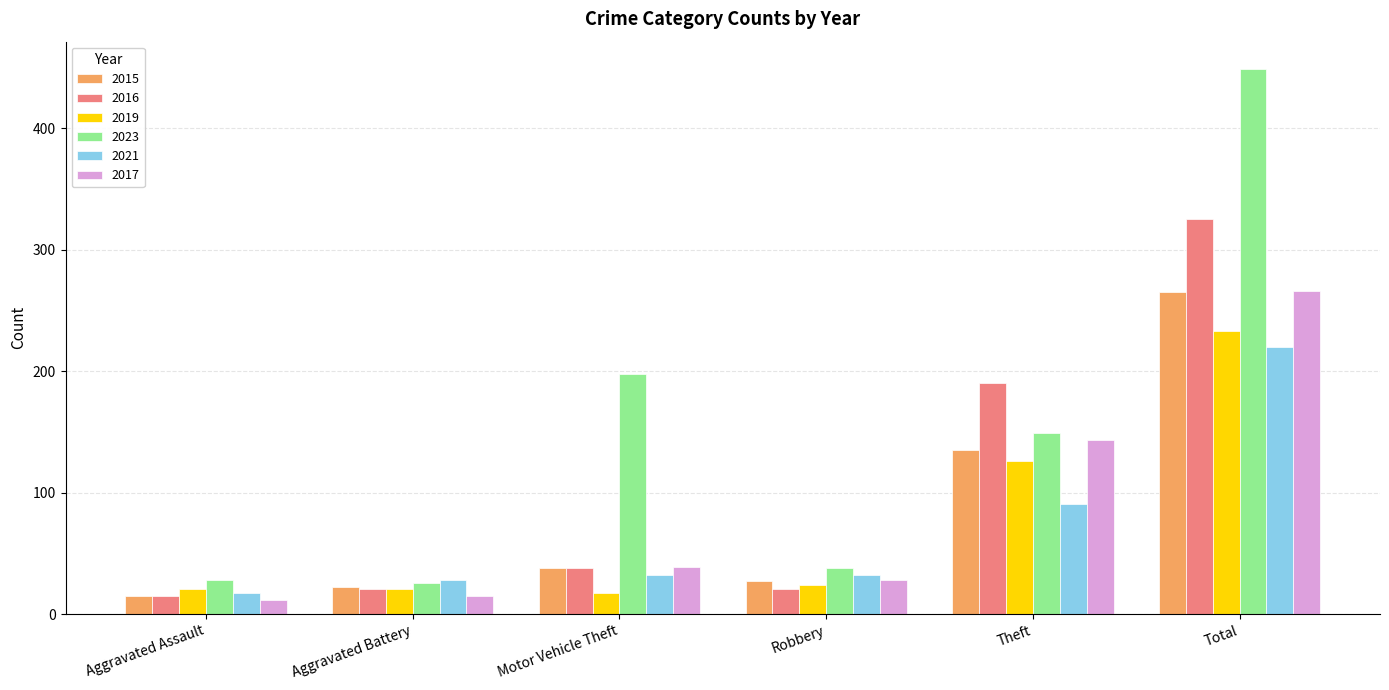

Which series has the largest total across all categories?

2023